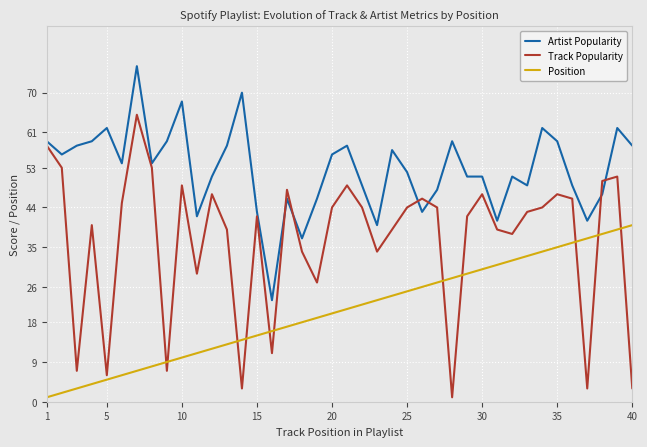

True or false: Artist Popularity and Position intersect in this chart.

False